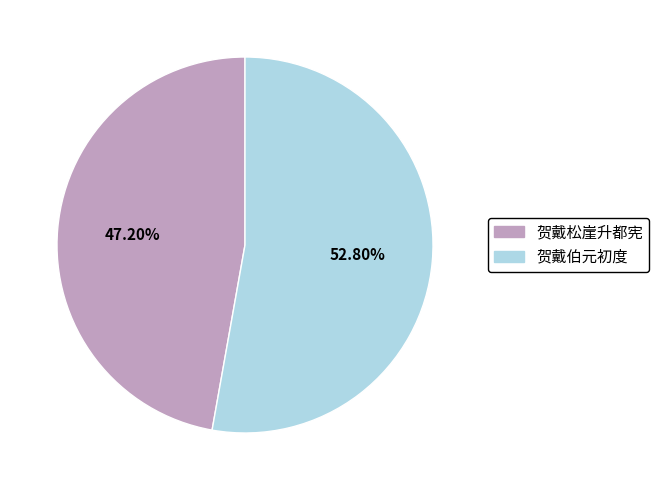

Does 贺戴伯元初度 account for over 50% of the chart?

Yes